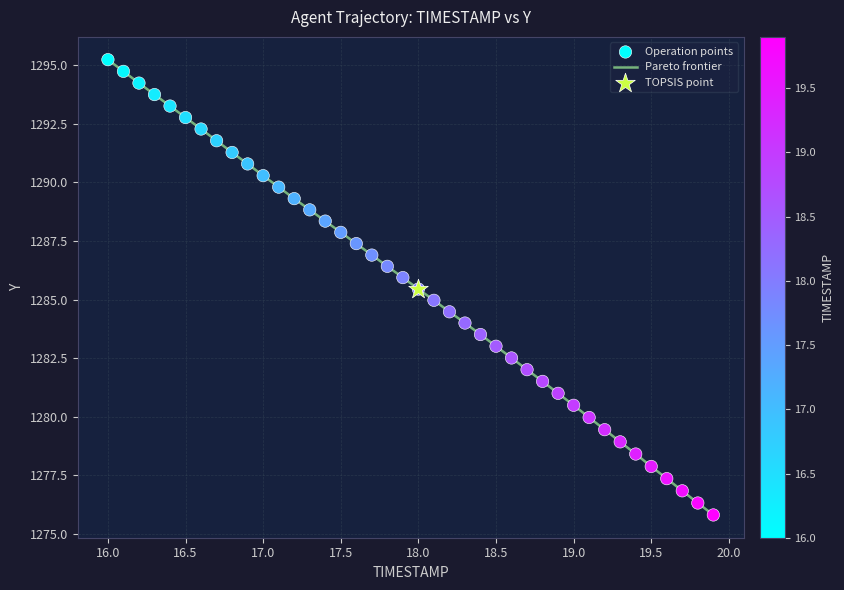

What is the difference between the maximum and minimum values?

19.4